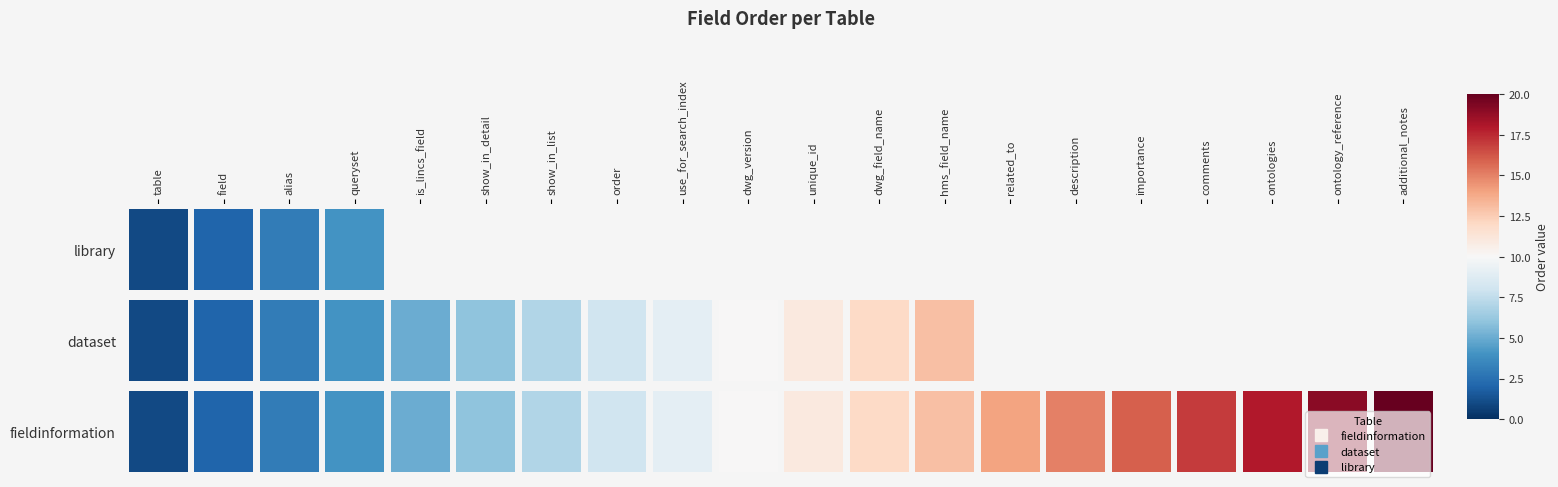

Which series has the largest total across all categories?

fieldinformation